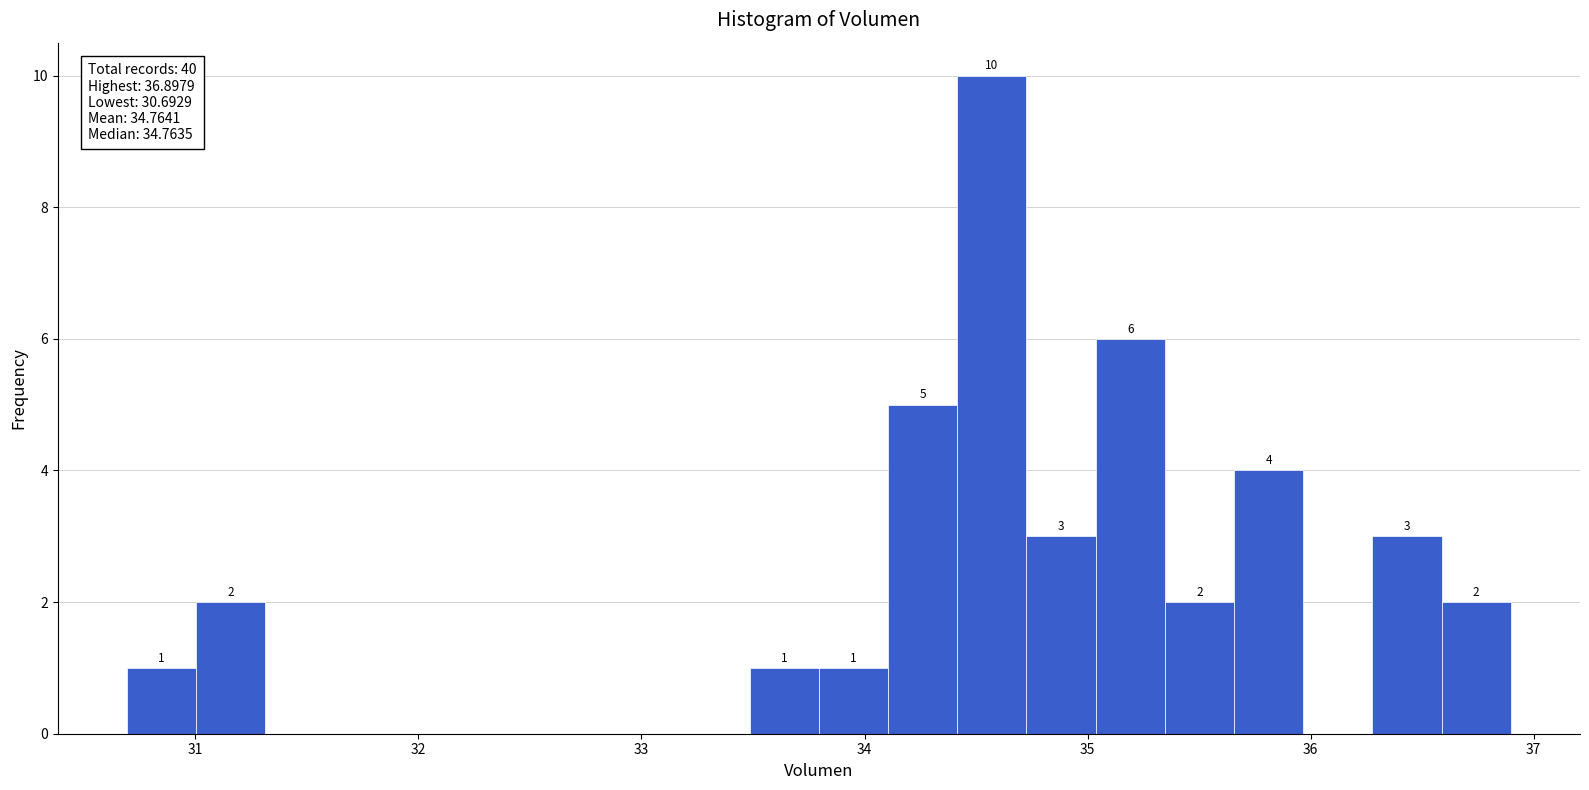

Around what value on the x-axis is the tallest bar? Give the approximate position of its centre, as read against the axis.

34.6